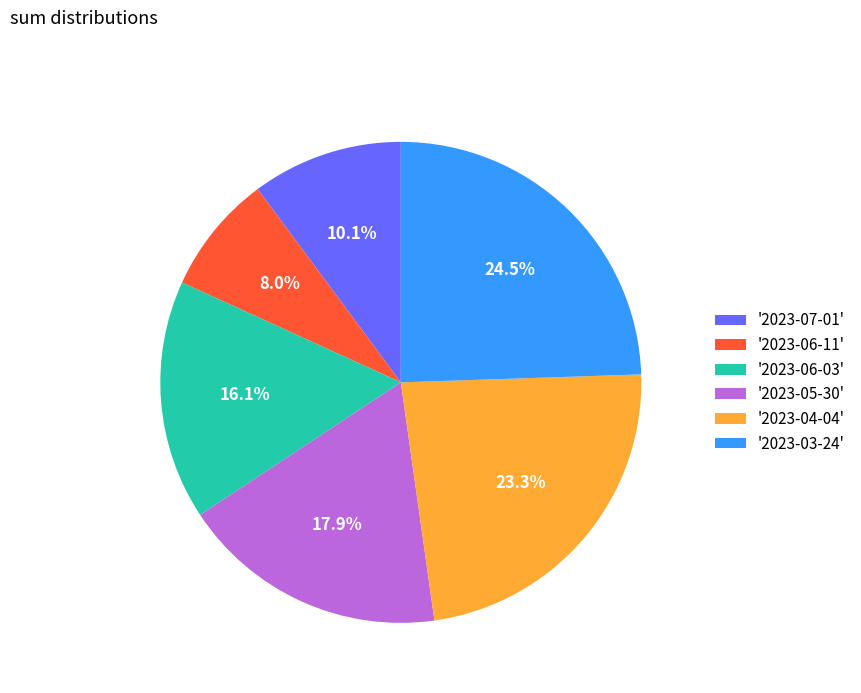

Rank the categories by value from lowest to highest.

'2023-06-11', '2023-07-01', '2023-06-03', '2023-05-30', '2023-04-04', '2023-03-24'